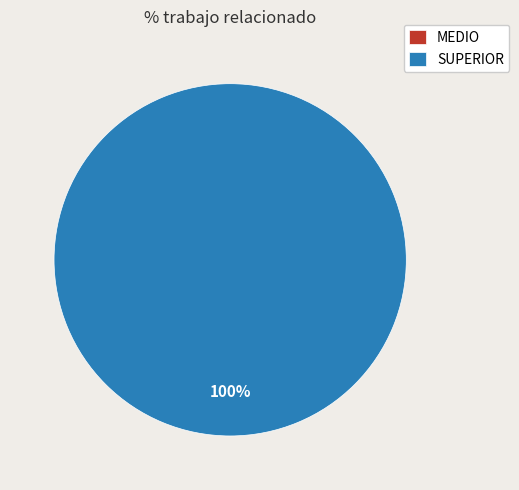

True or false: SUPERIOR accounts for 87% of the total.

False